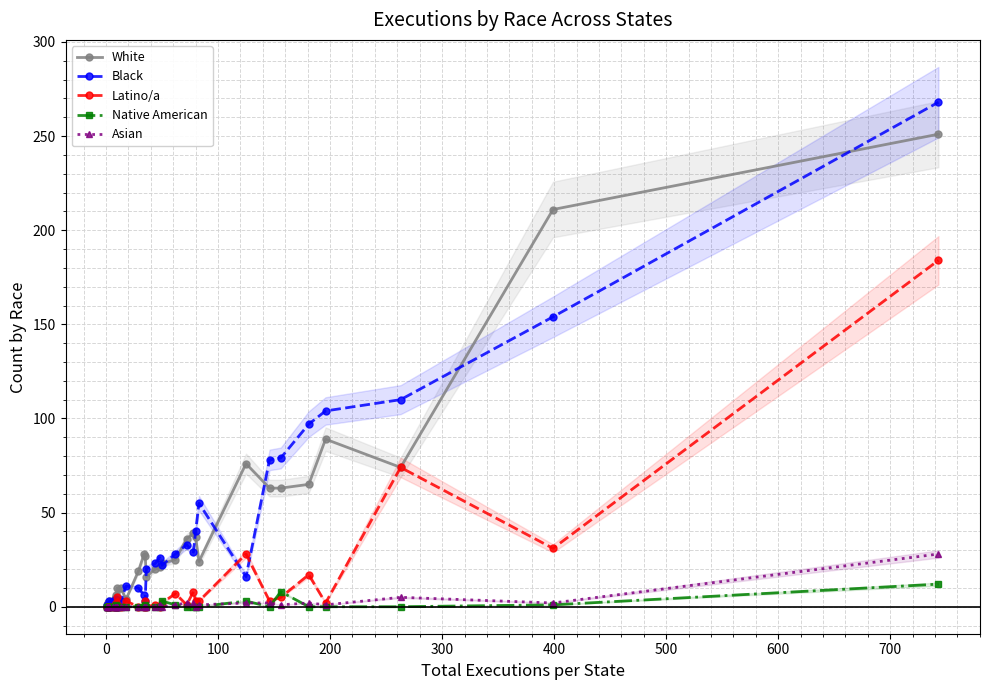

Which series has the largest total across all categories?

White